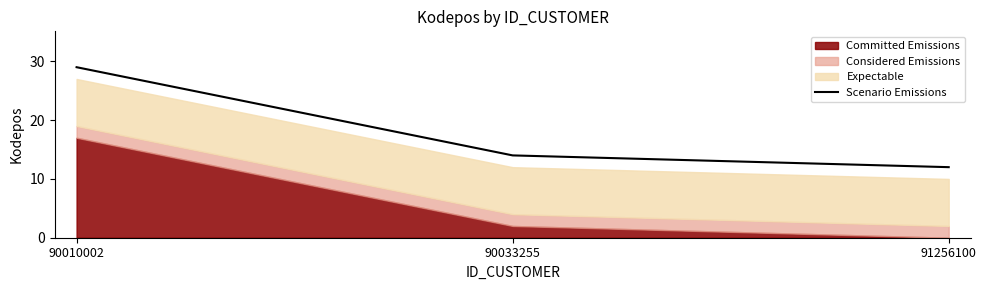

The value of Scenario Emissions at 91256100 is 7. True or false?

False